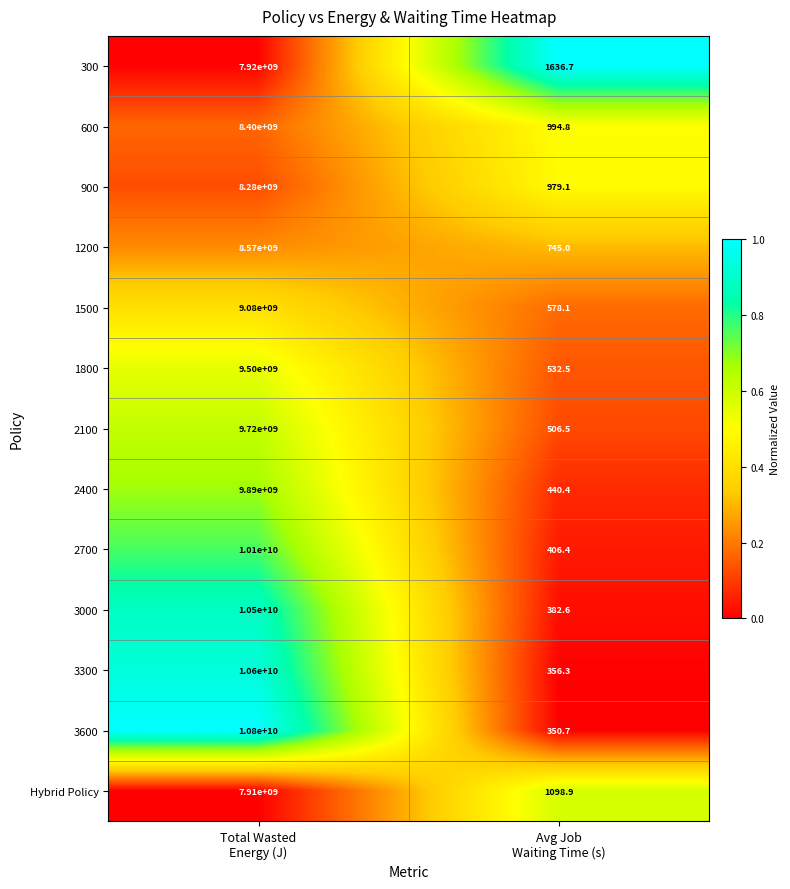

Rank the series at Avg Job
Waiting Time (s) from lowest to highest value.

3600, 3300, 3000, 2700, 2400, 2100, 1800, 1500, 1200, 900, 600, Hybrid Policy, 300